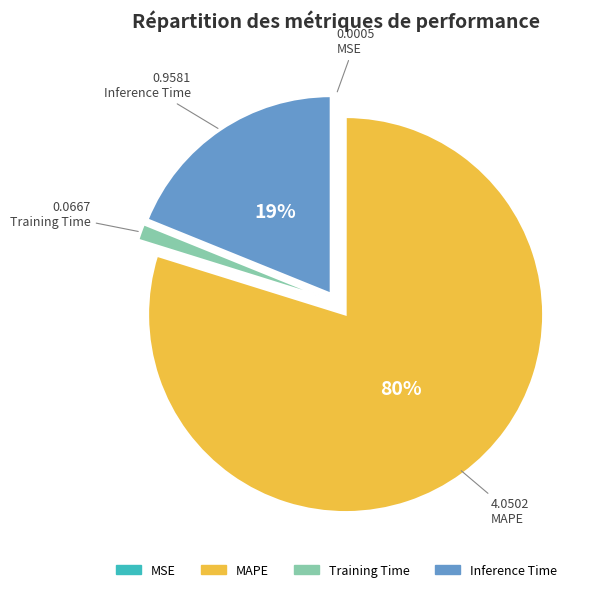

To the nearest percent, what is the average slice percentage?

25%